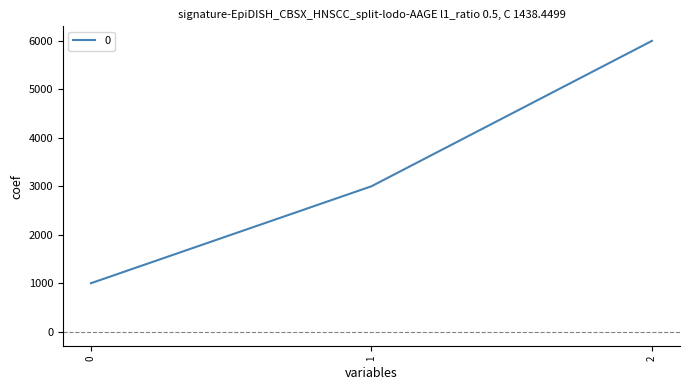

Reading left to right, list all the values displayed in this chart.

1000	3000	6000